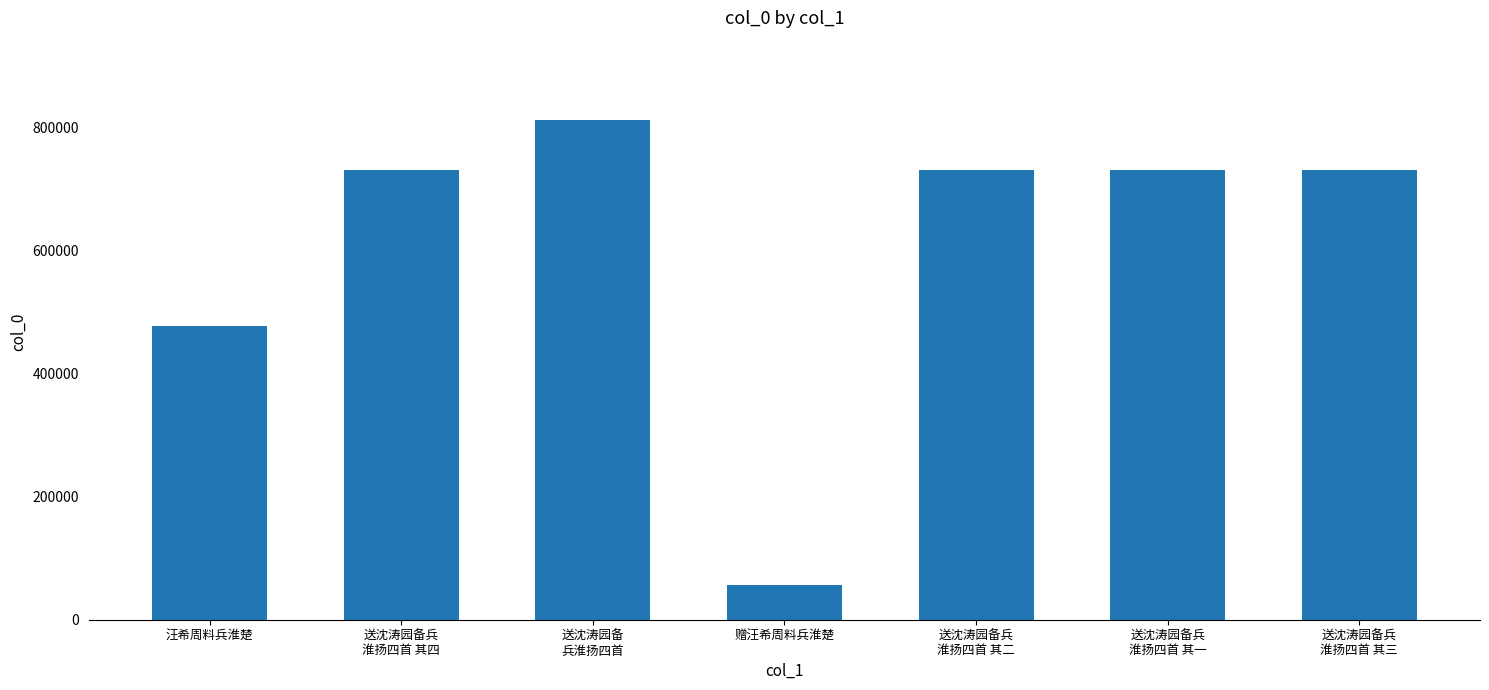

What is the label of the 3rd bar from the left?

送沈涛园备
兵淮扬四首